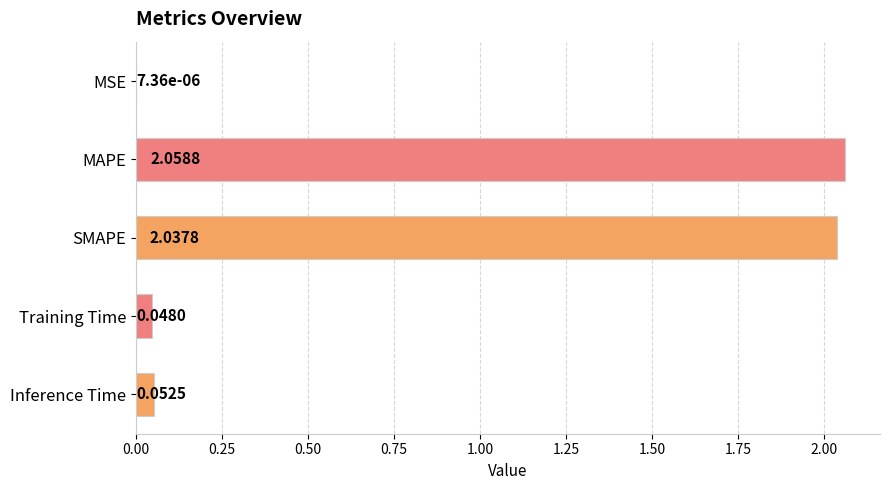

Which category has the highest value across all series?

MAPE